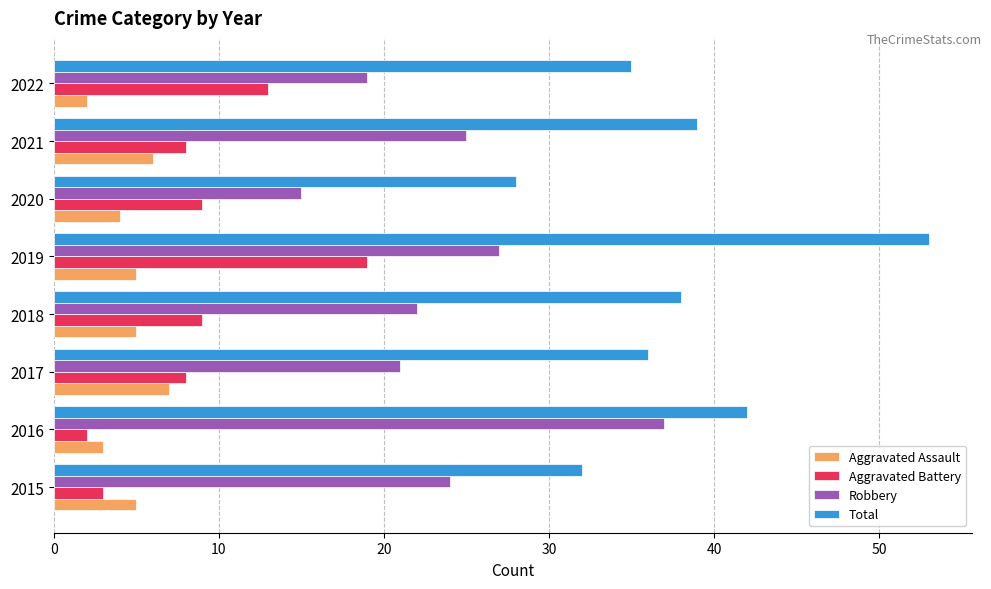

What are all the series names shown in the legend?

Aggravated Assault, Aggravated Battery, Robbery, Total